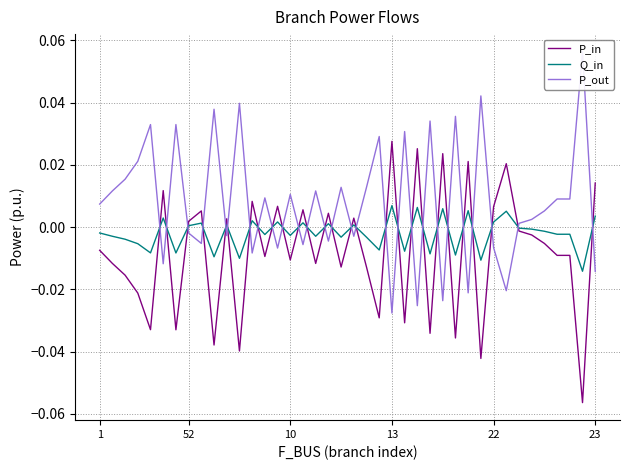

True or false: P_in has a value of -0.0 at 10.

True